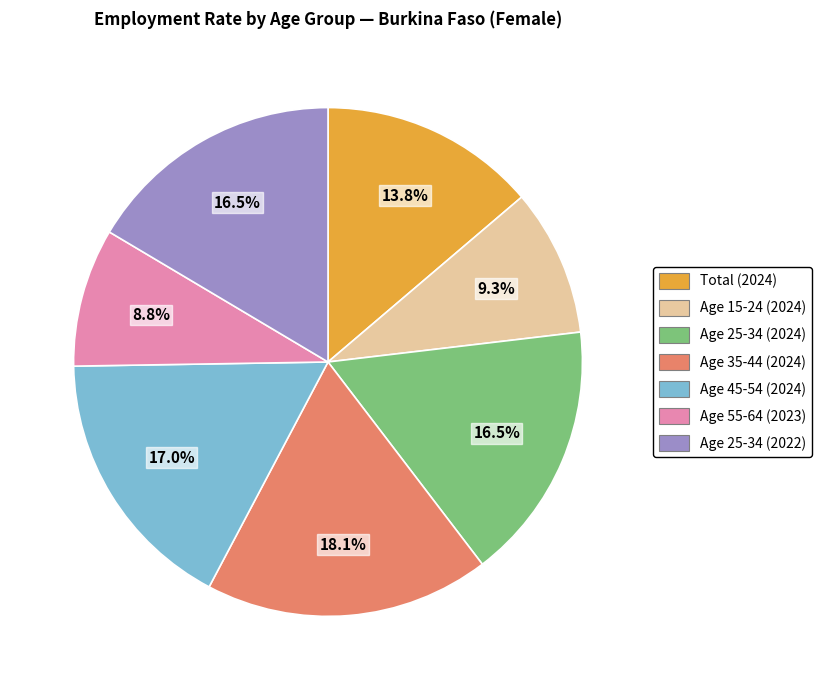

Does any single category account for the majority?

No